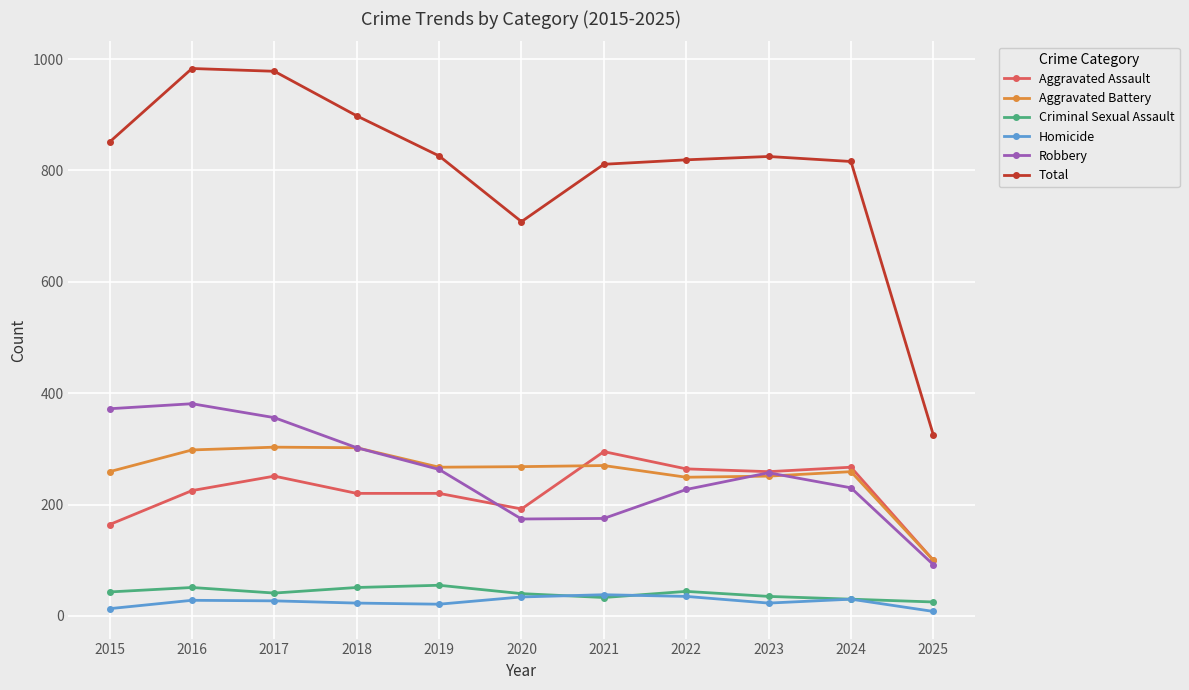

What is the approximate value of Criminal Sexual Assault at 2019, to the nearest 5?

55